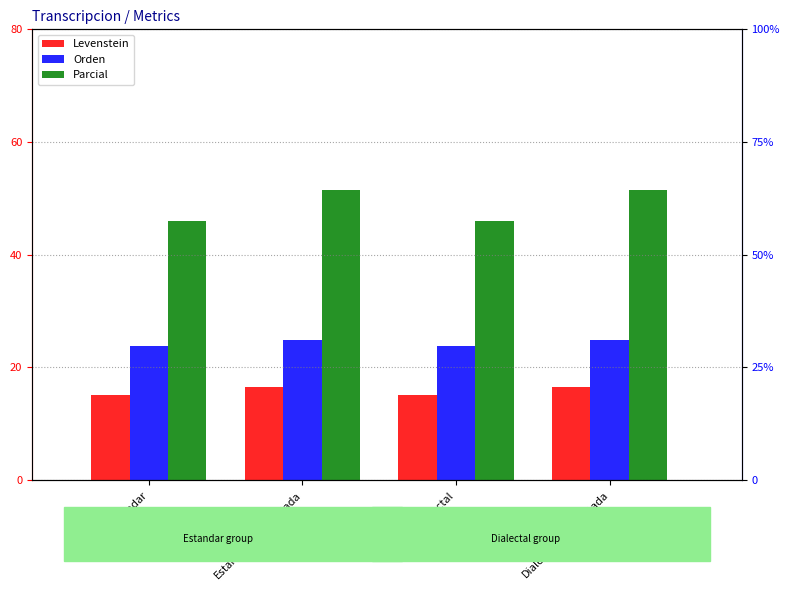

Which category has the lowest value across all series?

Estandar